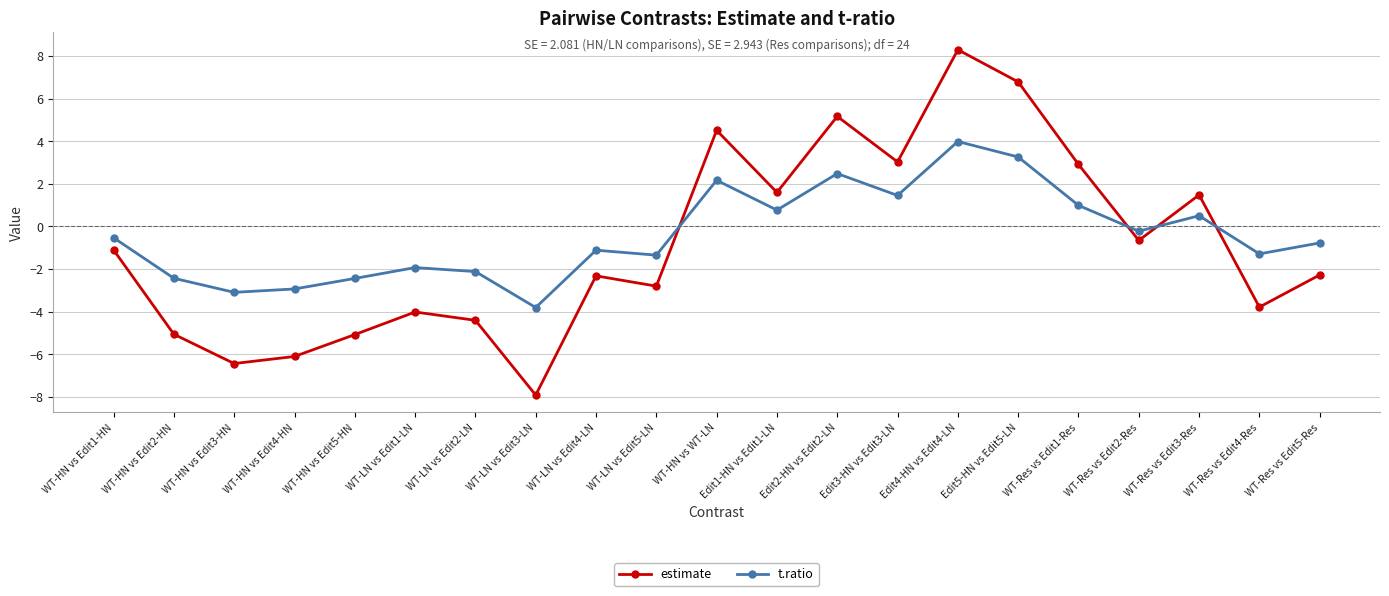

At which label does estimate first exceed -2?

WT-HN vs Edit1-HN